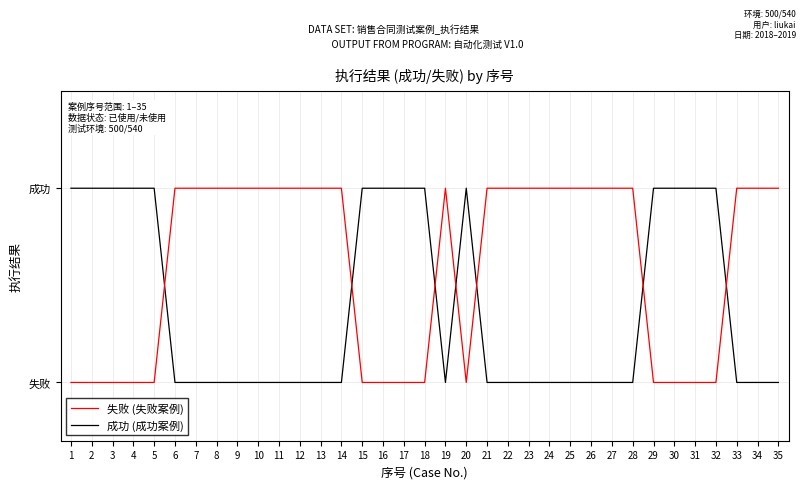

Is this an area chart (filled region under the line)?

No